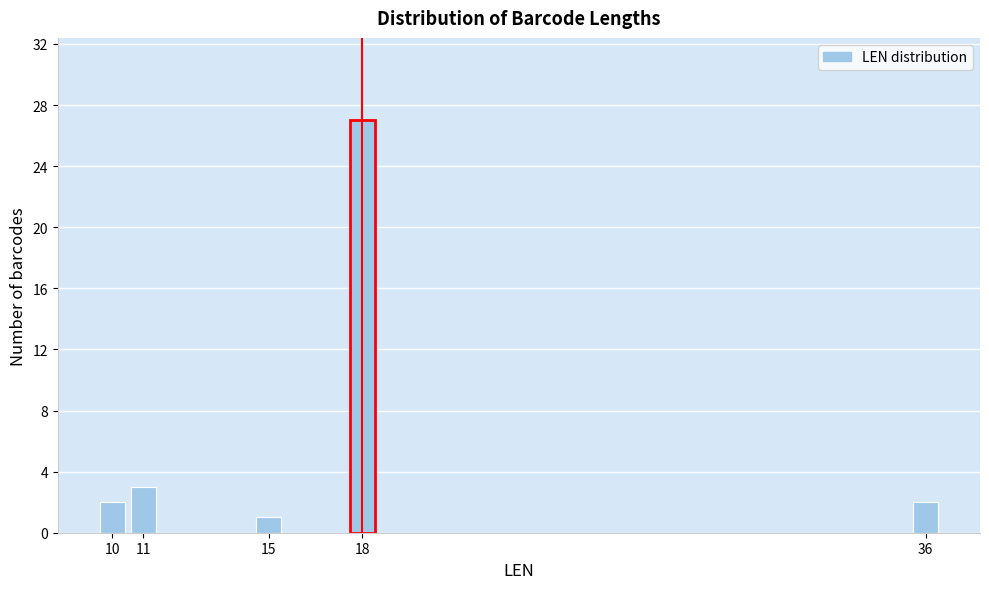

Reading left to right, what are all the values shown in this chart?

10=2	11=3	15=1	18=27	36=2